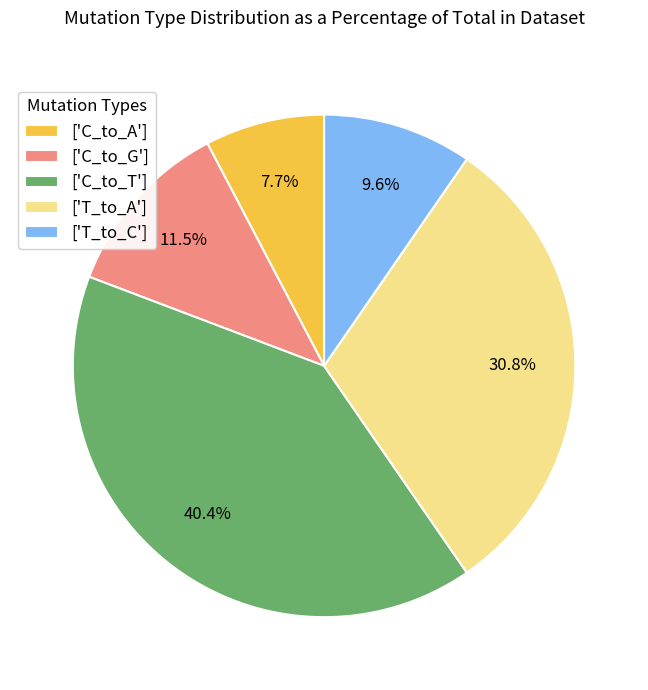

What percentage do ['C_to_T'] and ['C_to_G'] together represent?

51.9%